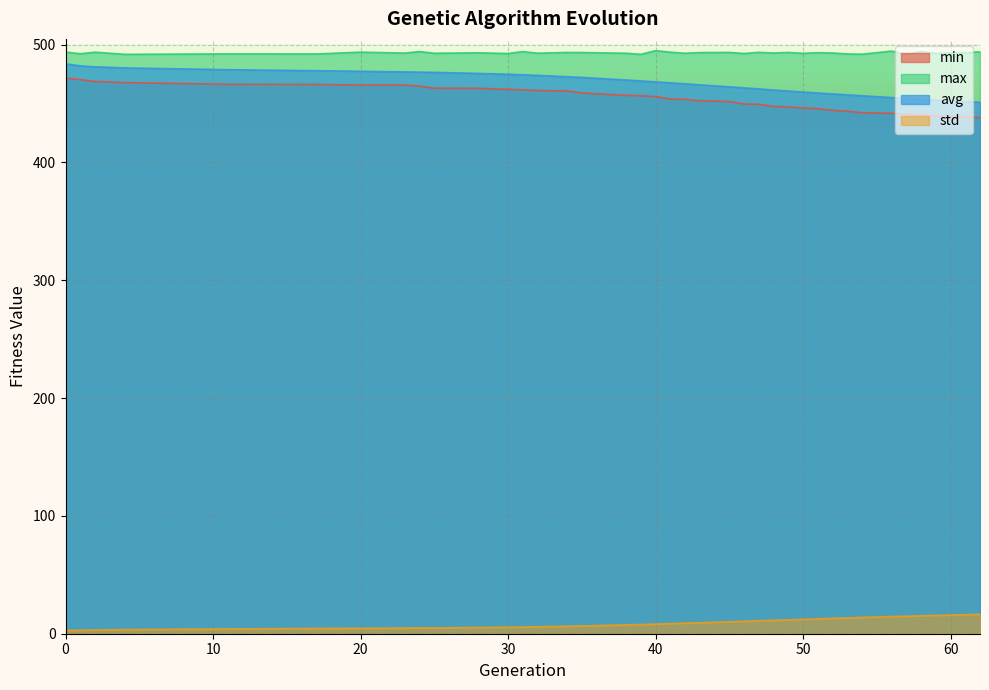

What are all the series names shown in the legend?

min, max, avg, std